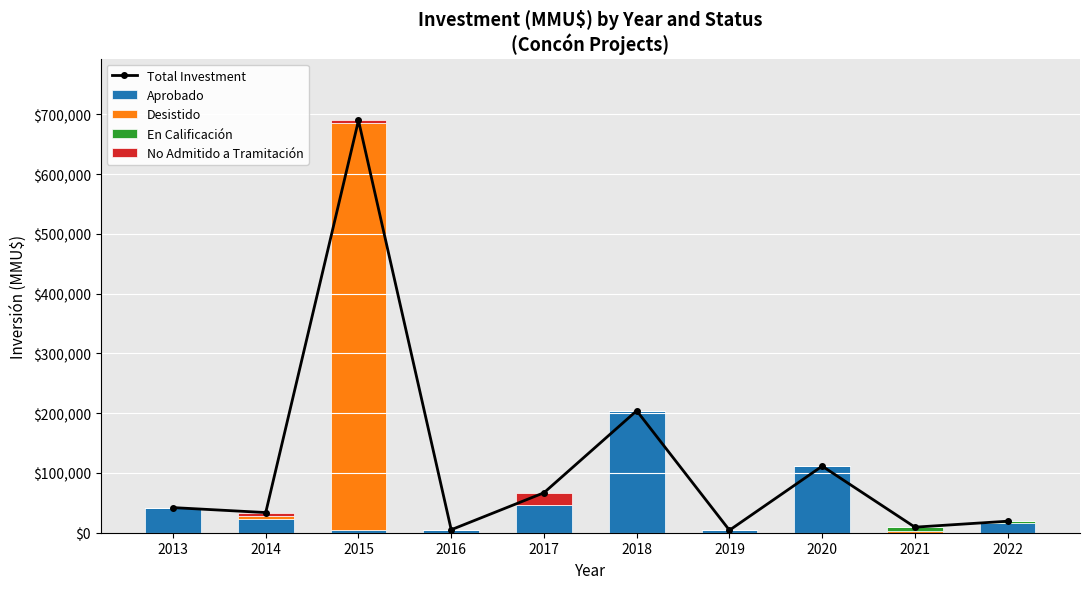

How many data points does each series have?

10